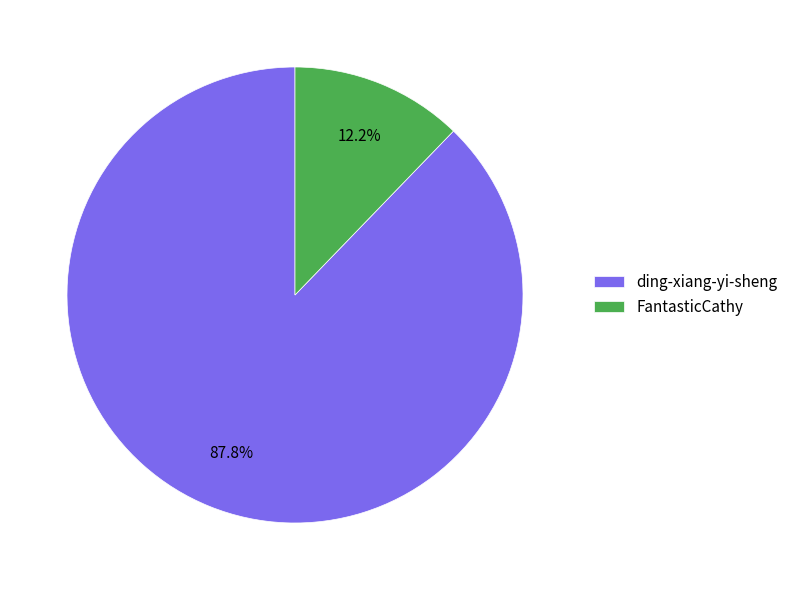

To the nearest percent, what percentage of the pie is FantasticCathy?

12%